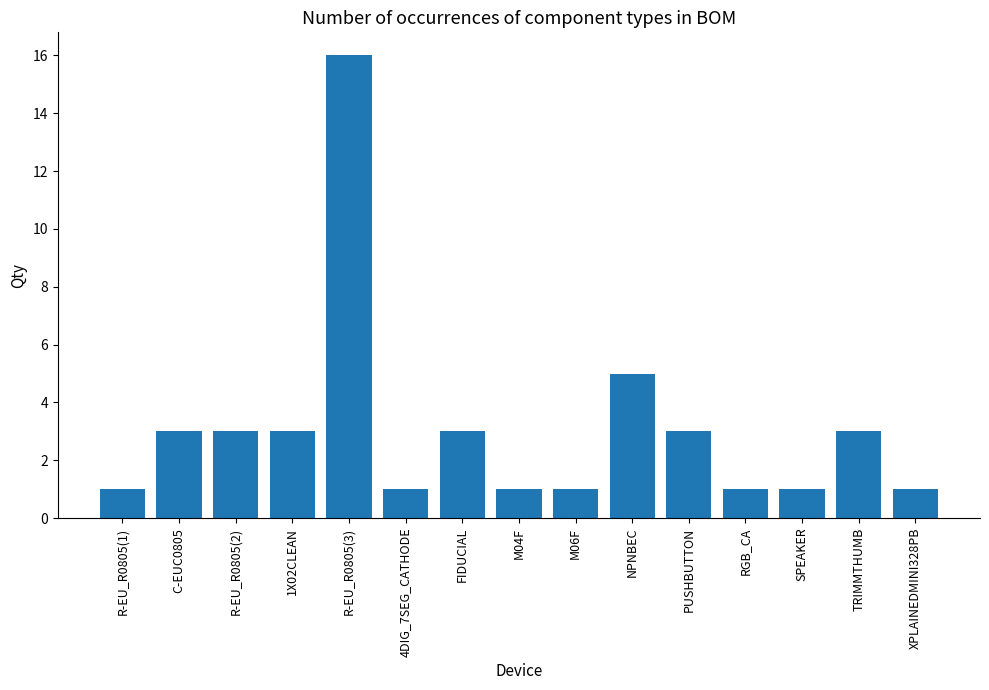

Are the bars horizontal?

No